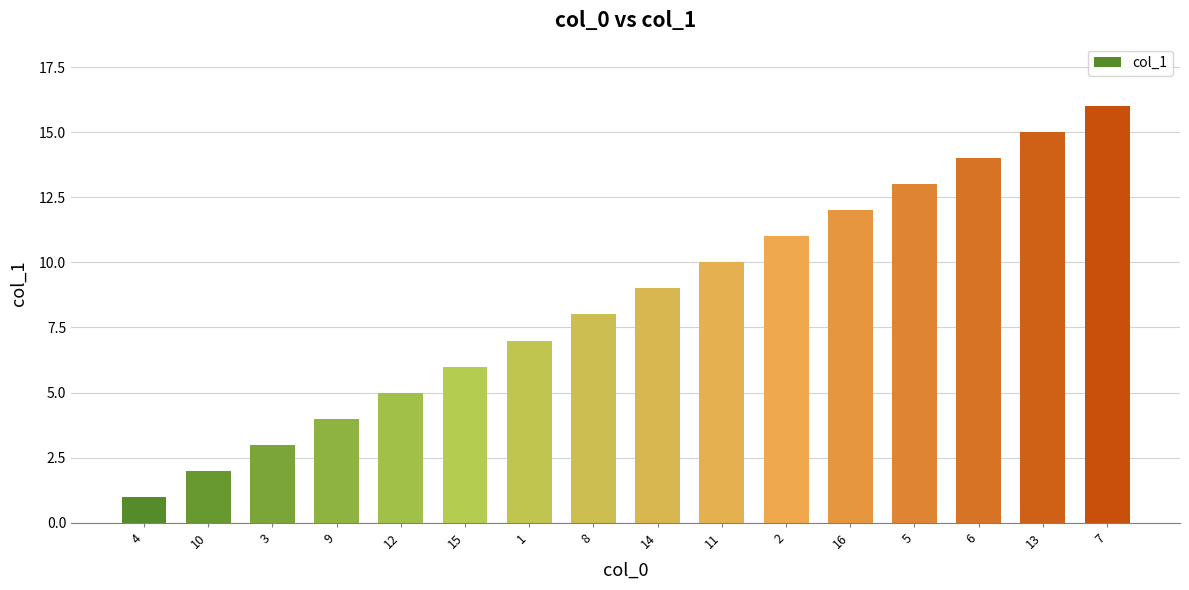

What is the value of the 14th bar from the left?

14